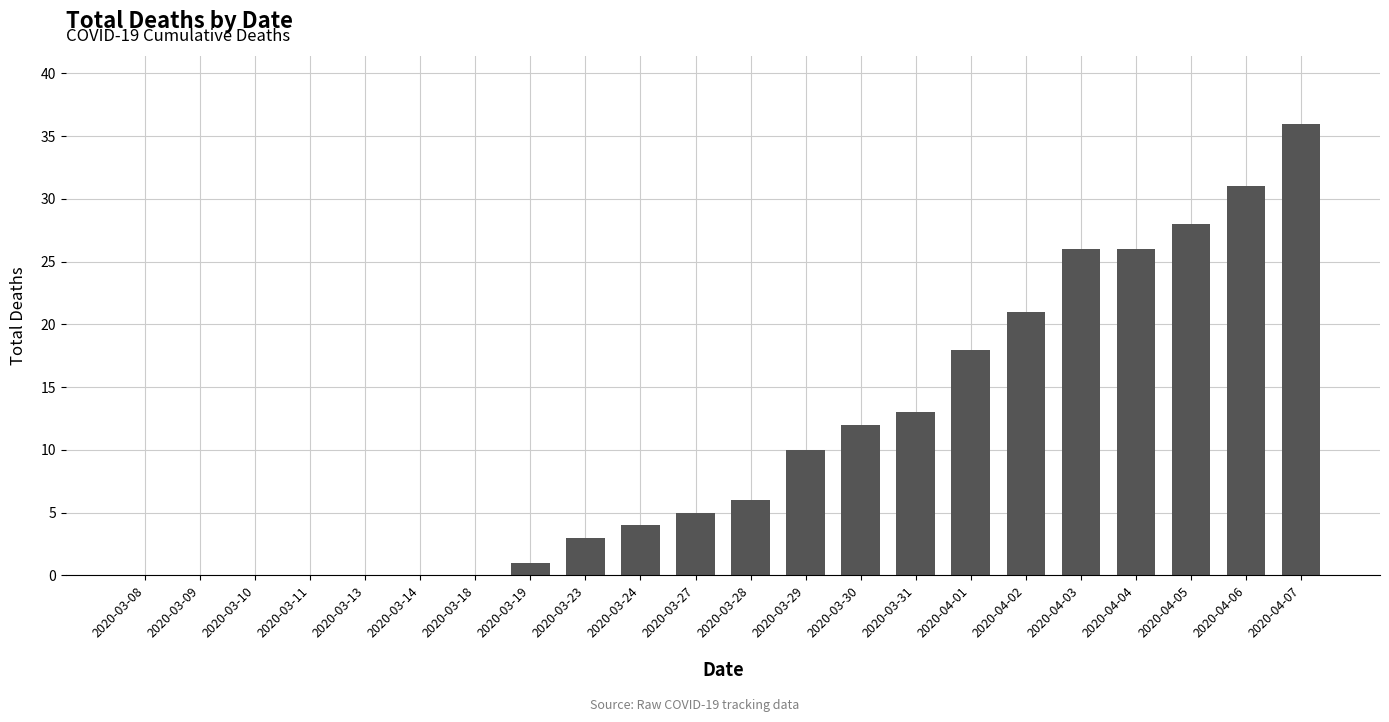

What is the greatest value displayed?

36